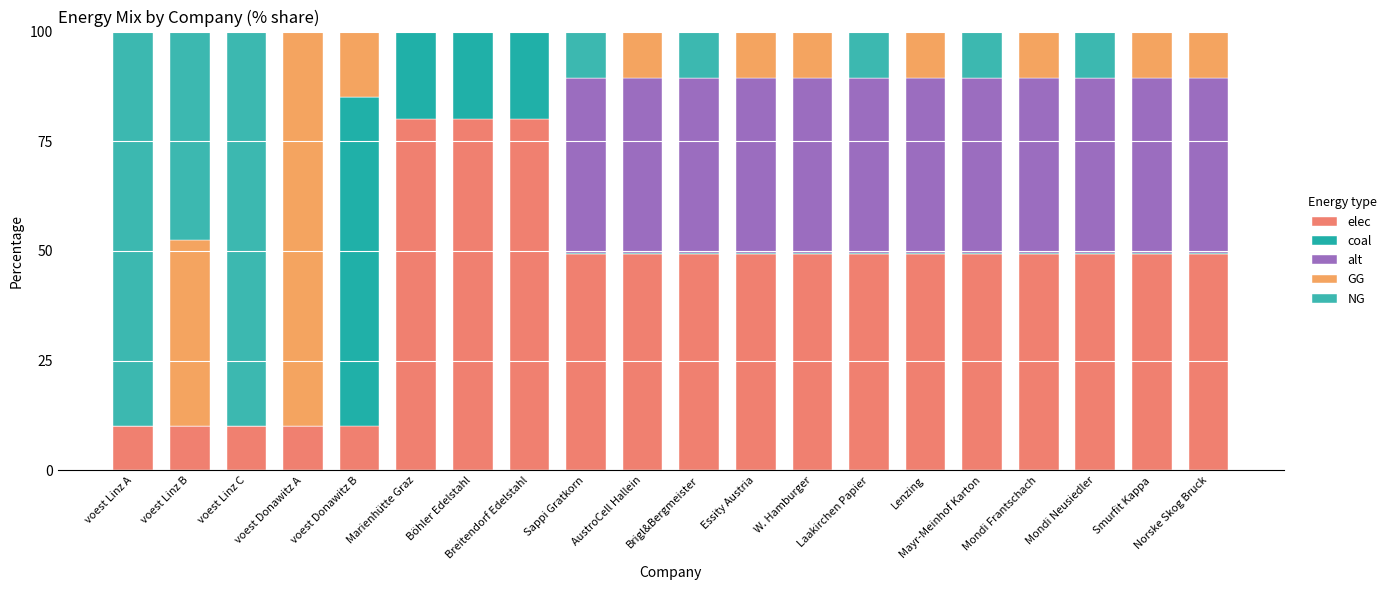

At Mondi Frantschach, list the series in order from largest to smallest.

elec, alt, GG, coal, NG